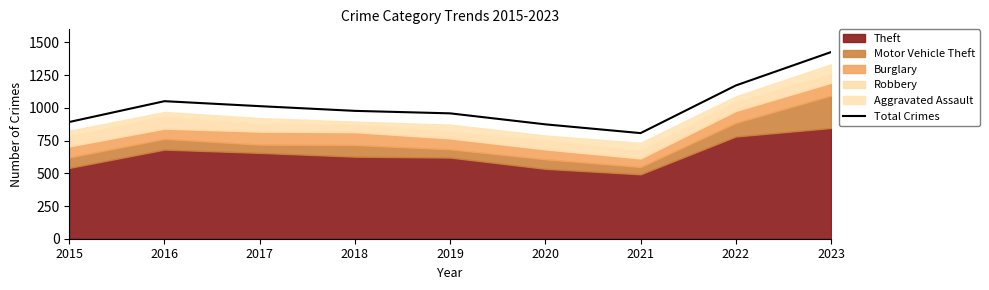

At which label is the value closest to 1116?

2022